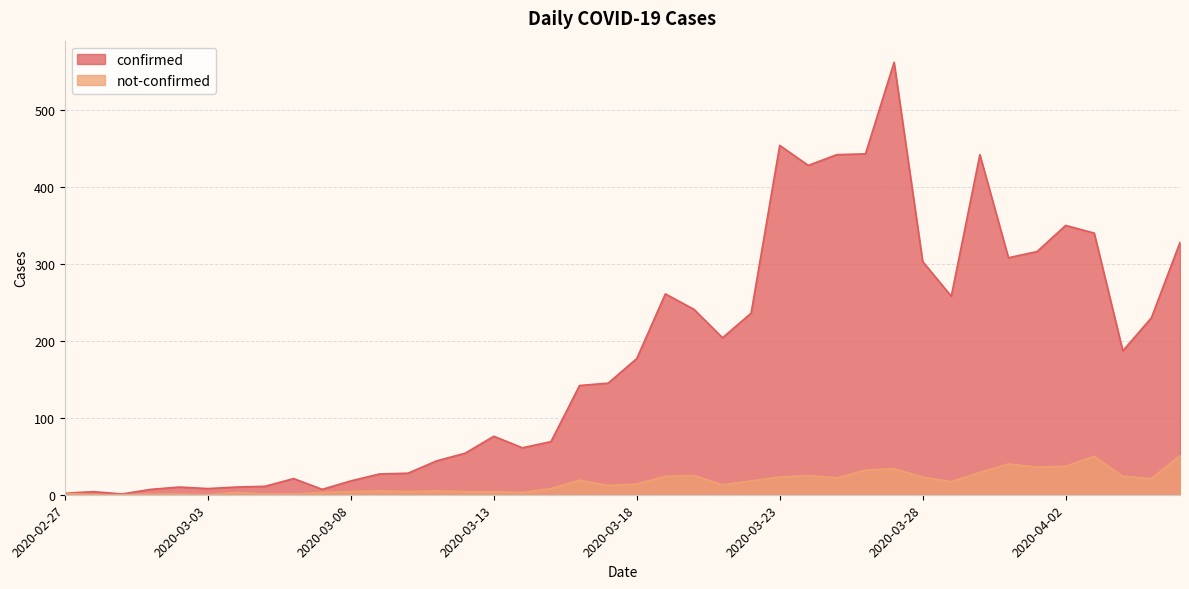

Reading left to right, extract all data points from this chart.

confirmed: 2020-02-27=2	2020-02-28=4	2020-02-29=1	2020-03-01=7	2020-03-02=10	2020-03-03=8	2020-03-04=10	2020-03-05=11	2020-03-06=21	2020-03-07=7	2020-03-08=18	2020-03-09=27	2020-03-10=28	2020-03-11=44	2020-03-12=54	2020-03-13=76	2020-03-14=61	2020-03-15=69	2020-03-16=142	2020-03-17=145	2020-03-18=177	2020-03-19=261	2020-03-20=241	2020-03-21=204	2020-03-22=236	2020-03-23=454	2020-03-24=428	2020-03-25=442	2020-03-26=443	2020-03-27=562	2020-03-28=303	2020-03-29=258	2020-03-30=442	2020-03-31=308	2020-04-01=316	2020-04-02=350	2020-04-03=340	2020-04-04=187	2020-04-05=230	2020-04-06=328
not-confirmed: 2020-02-27=2	2020-02-28=0	2020-02-29=0	2020-03-01=1	2020-03-02=1	2020-03-03=0	2020-03-04=3	2020-03-05=1	2020-03-06=1	2020-03-07=3	2020-03-08=4	2020-03-09=5	2020-03-10=4	2020-03-11=5	2020-03-12=4	2020-03-13=4	2020-03-14=3	2020-03-15=8	2020-03-16=19	2020-03-17=12	2020-03-18=14	2020-03-19=24	2020-03-20=25	2020-03-21=13	2020-03-22=18	2020-03-23=23	2020-03-24=25	2020-03-25=22	2020-03-26=32	2020-03-27=34	2020-03-28=23	2020-03-29=17	2020-03-30=29	2020-03-31=40	2020-04-01=36	2020-04-02=37	2020-04-03=50	2020-04-04=24	2020-04-05=21	2020-04-06=51